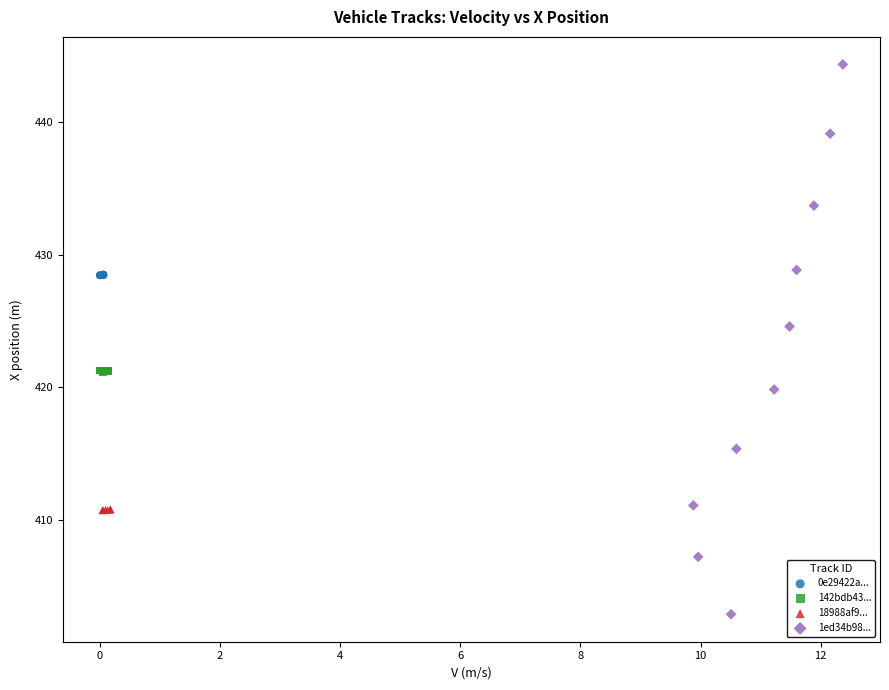

Which series has the widest spread of Y values?

1ed34b98...